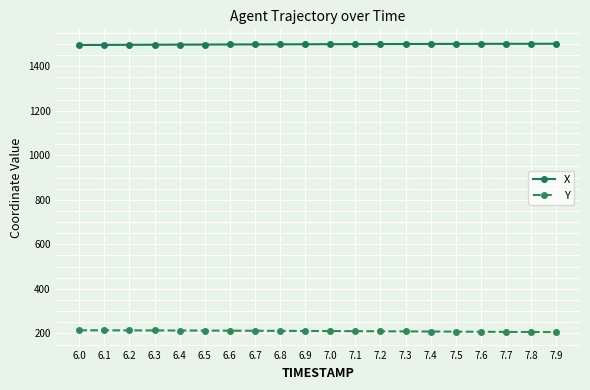

What is the value of the Y point at the 10th from the left?

211.2